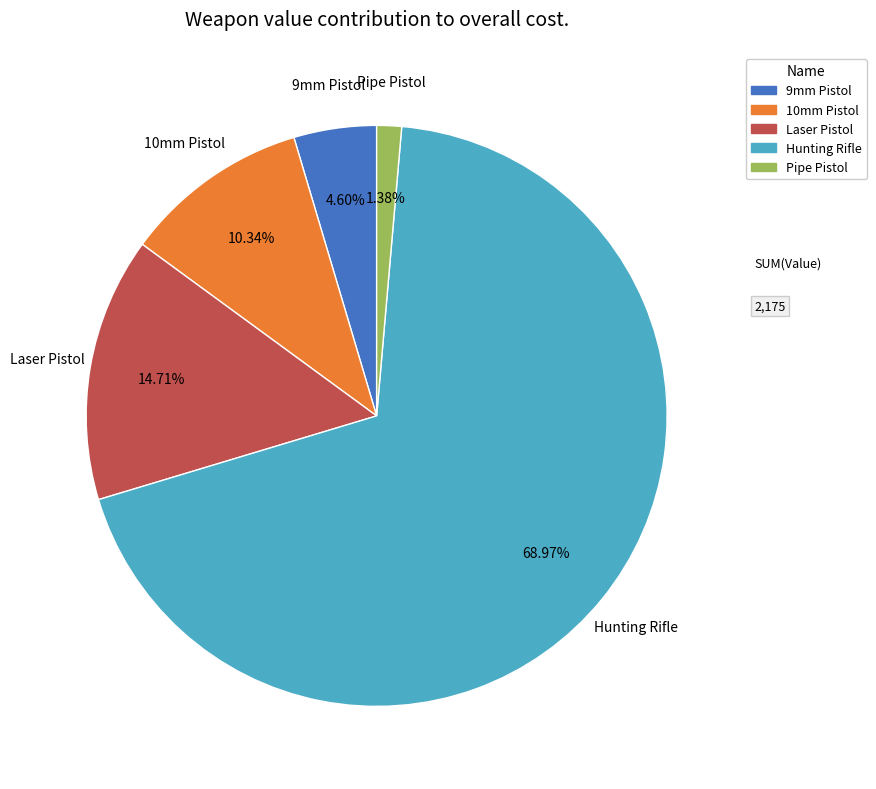

What is the majority slice?

Hunting Rifle